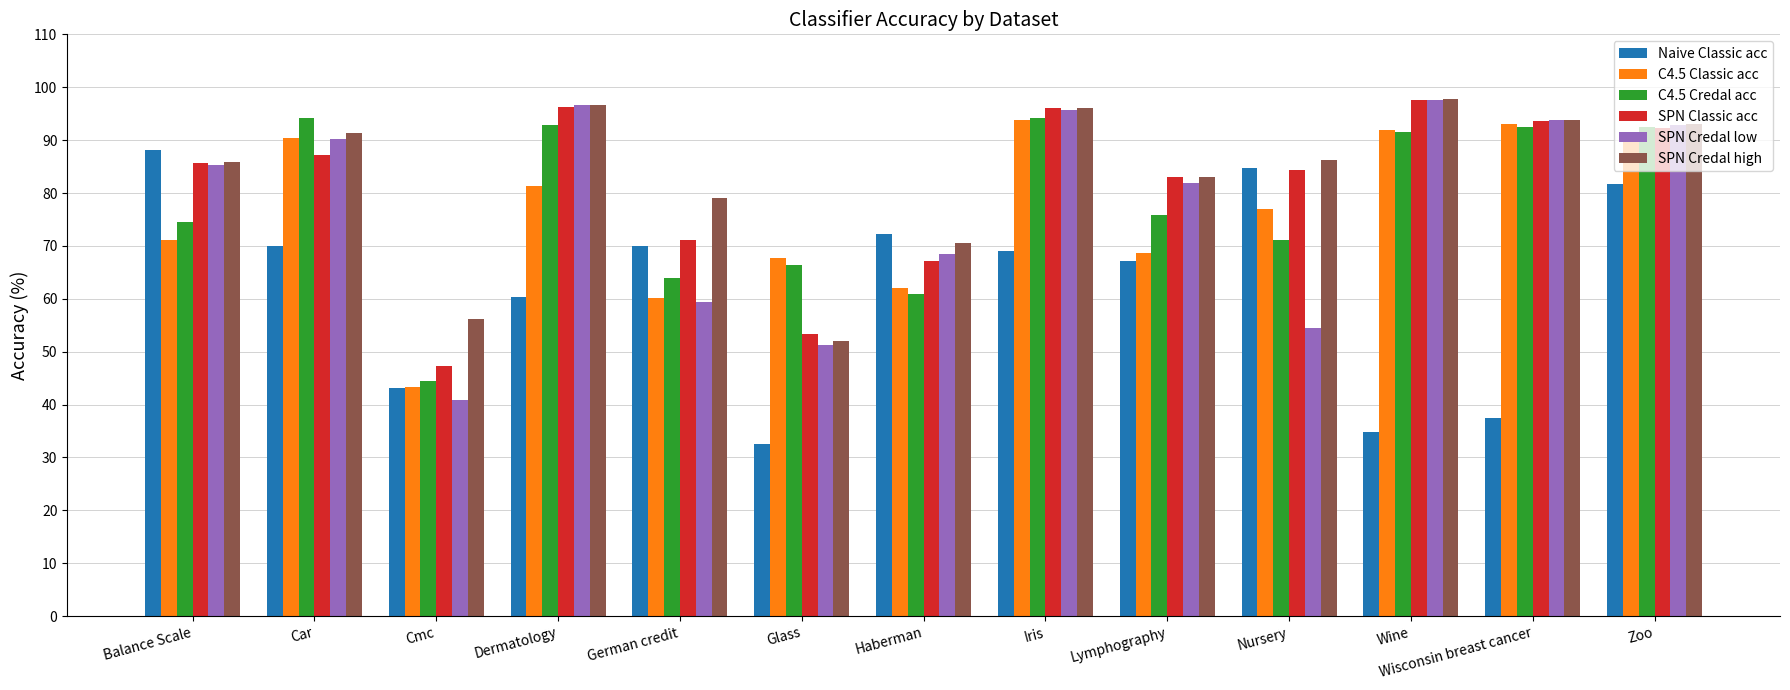

Which label corresponds to the smallest value in the chart?

Glass